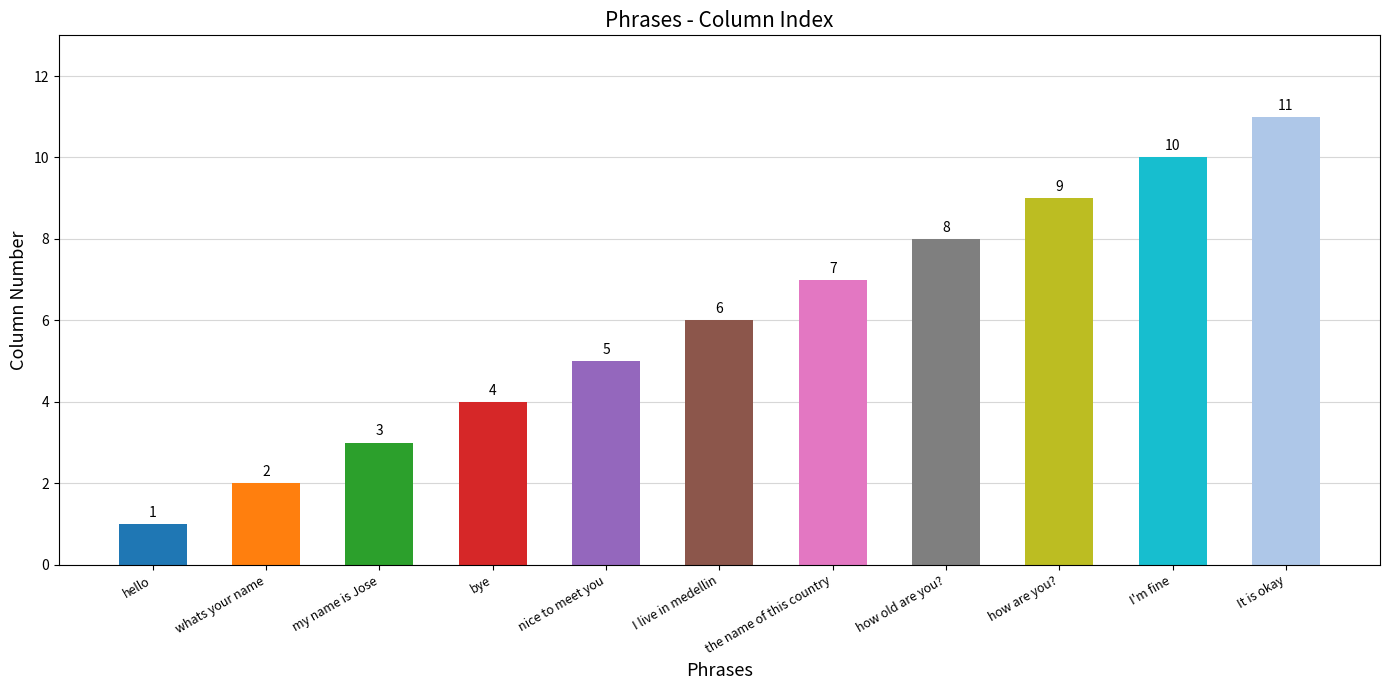

Count the number of categories in the chart.

11